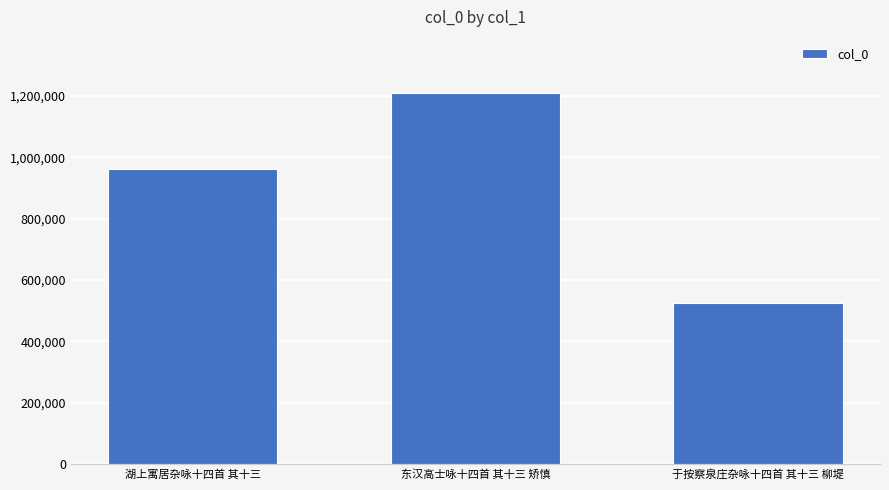

What is the value of the 2nd bar from the left?

1210231